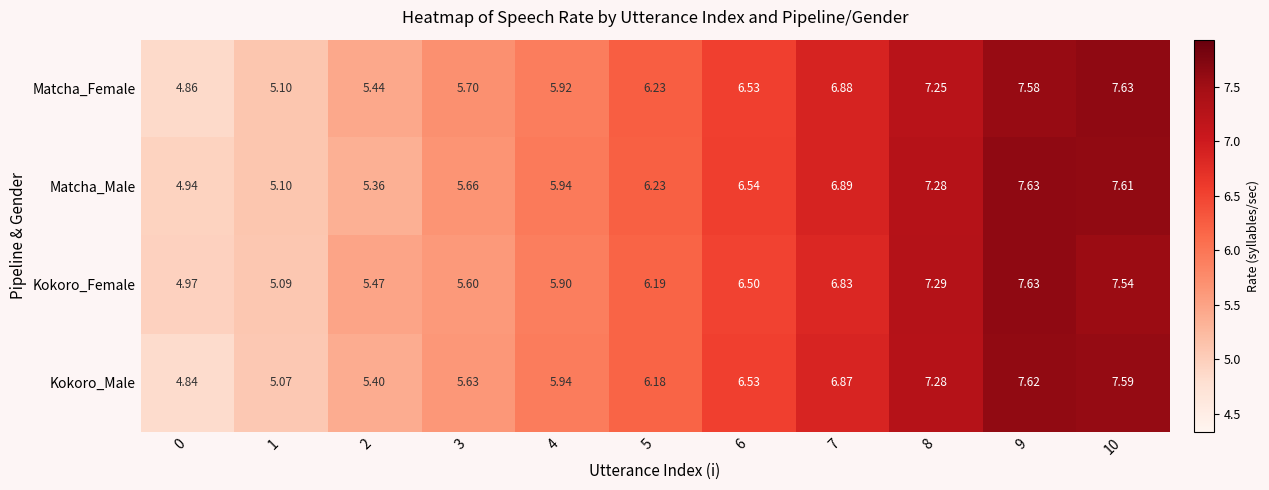

At which category is the sum across all series the highest?

9